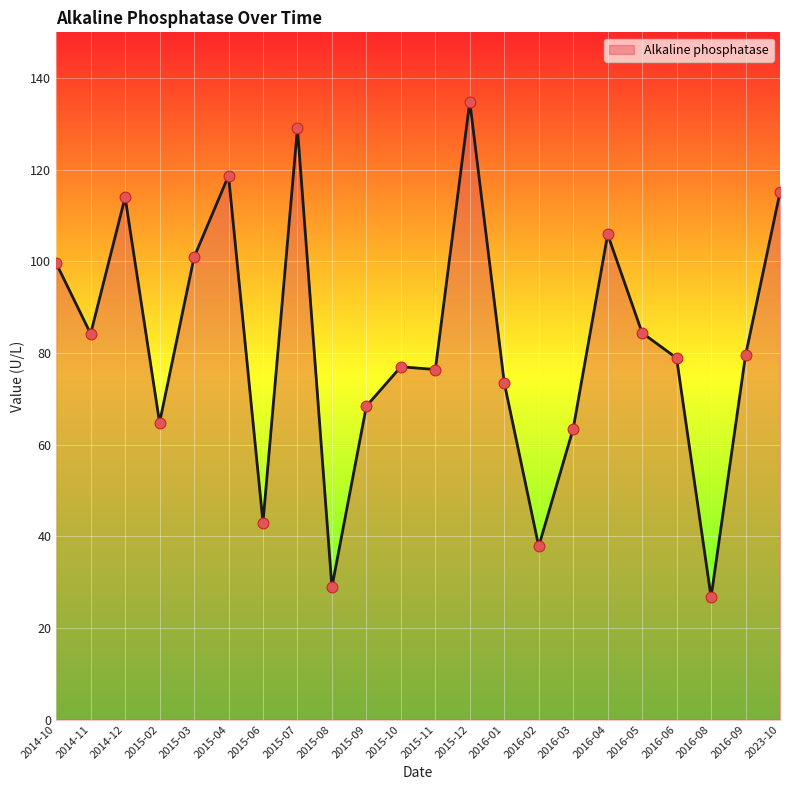

Which has a higher value, 2016-06 or 2014-11?

2014-11